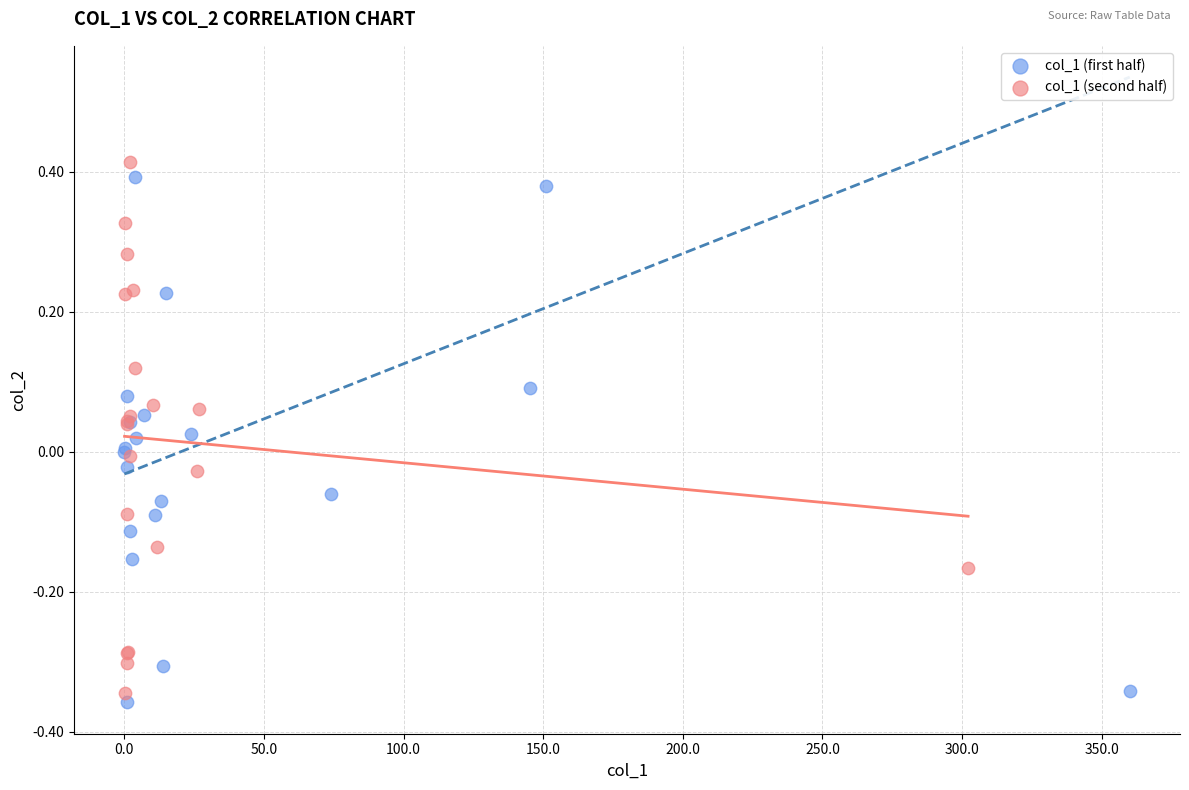

What are all the series names shown in the legend?

col_1 (first half), col_1 (second half)